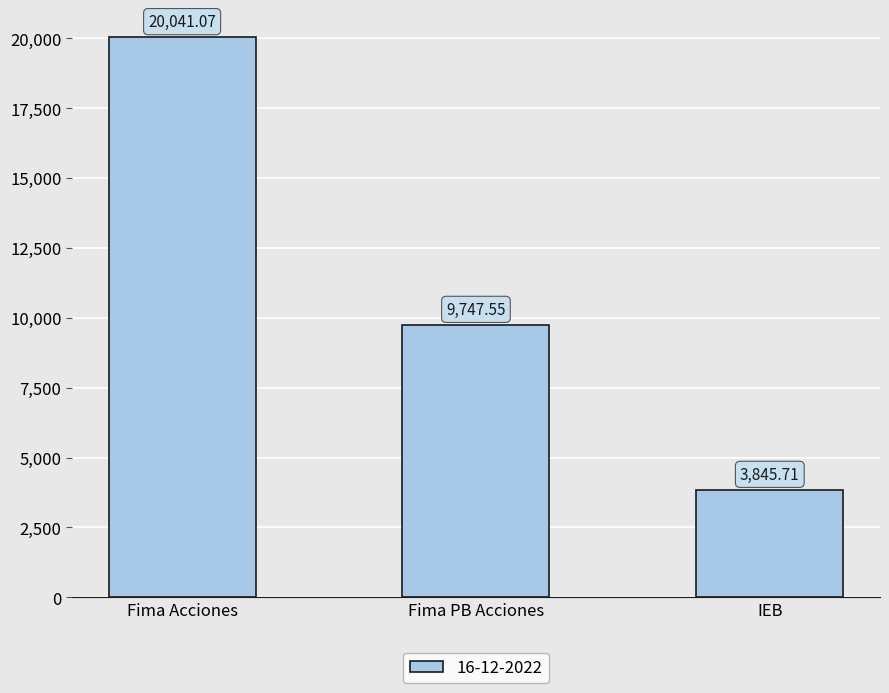

What is the label of the 1st bar from the left?

Fima Acciones